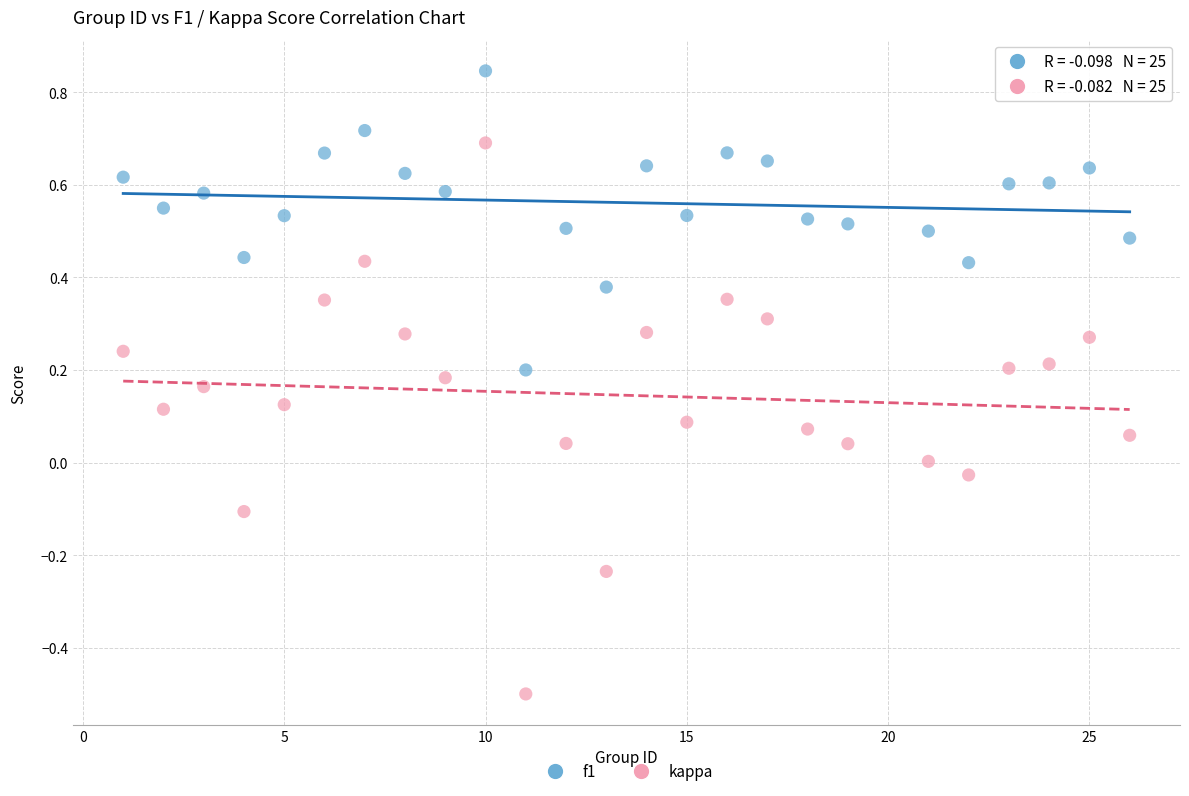

Which series contains the lowest Y value?

kappa